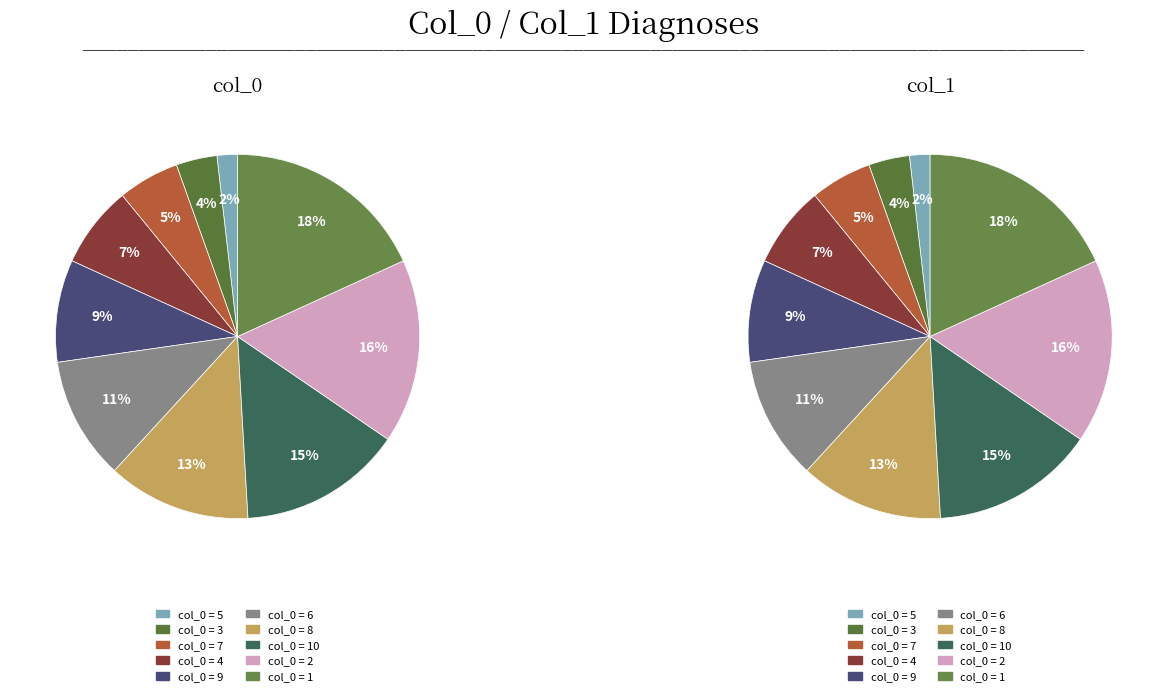

Which series changed the most between 4 and 6?

left